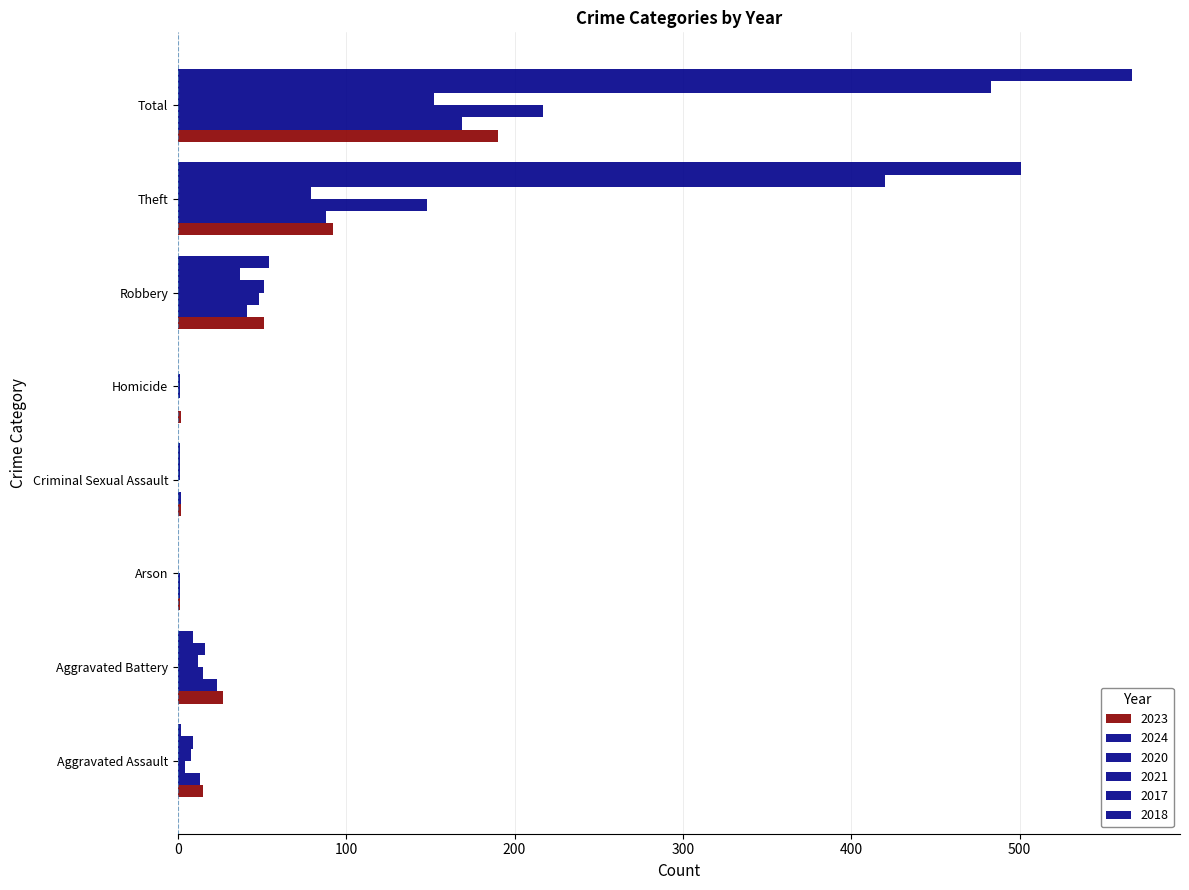

Count the number of data series in this chart.

6